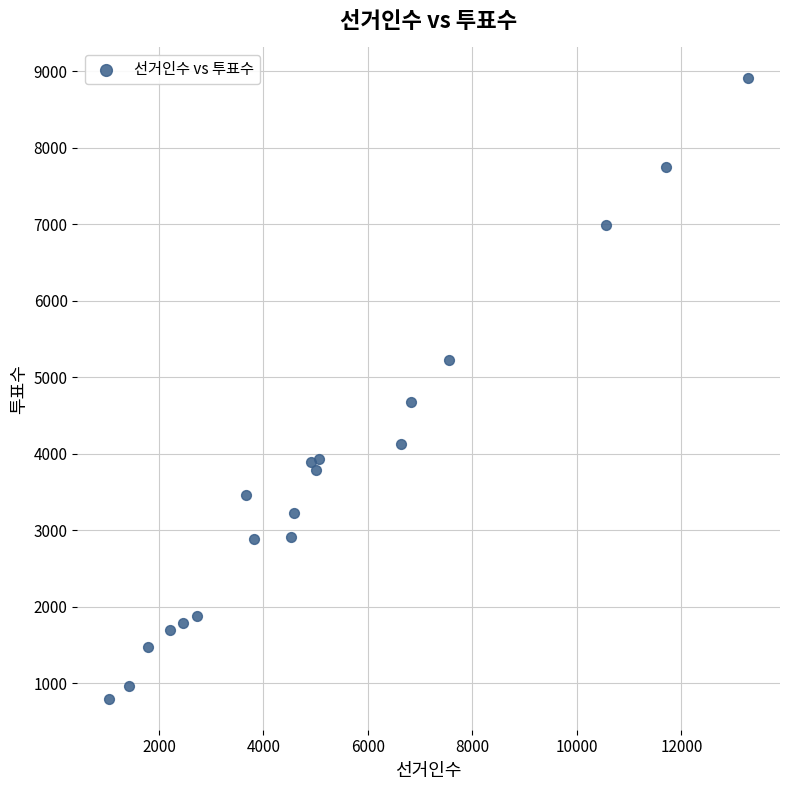

What is the range of X values (max minus min)?

12227